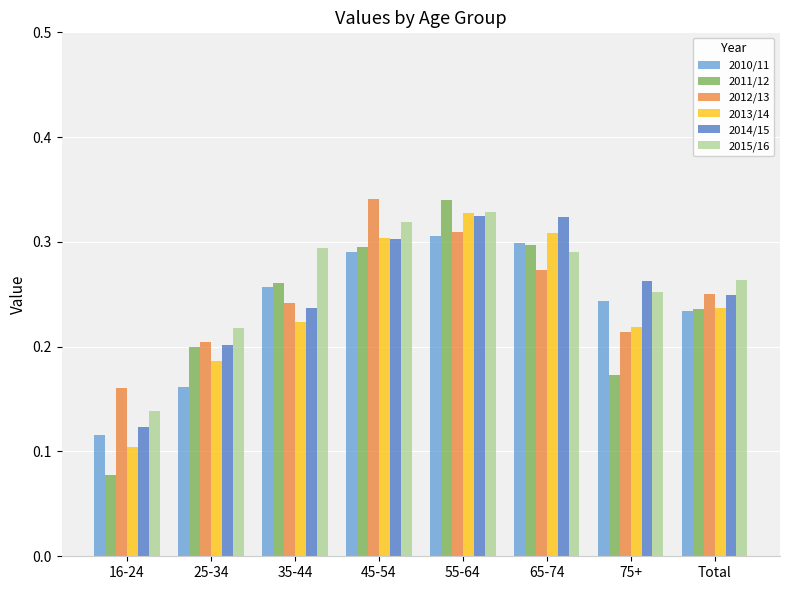

The value of 2011/12 at 75+ is 0.1. True or false?

False